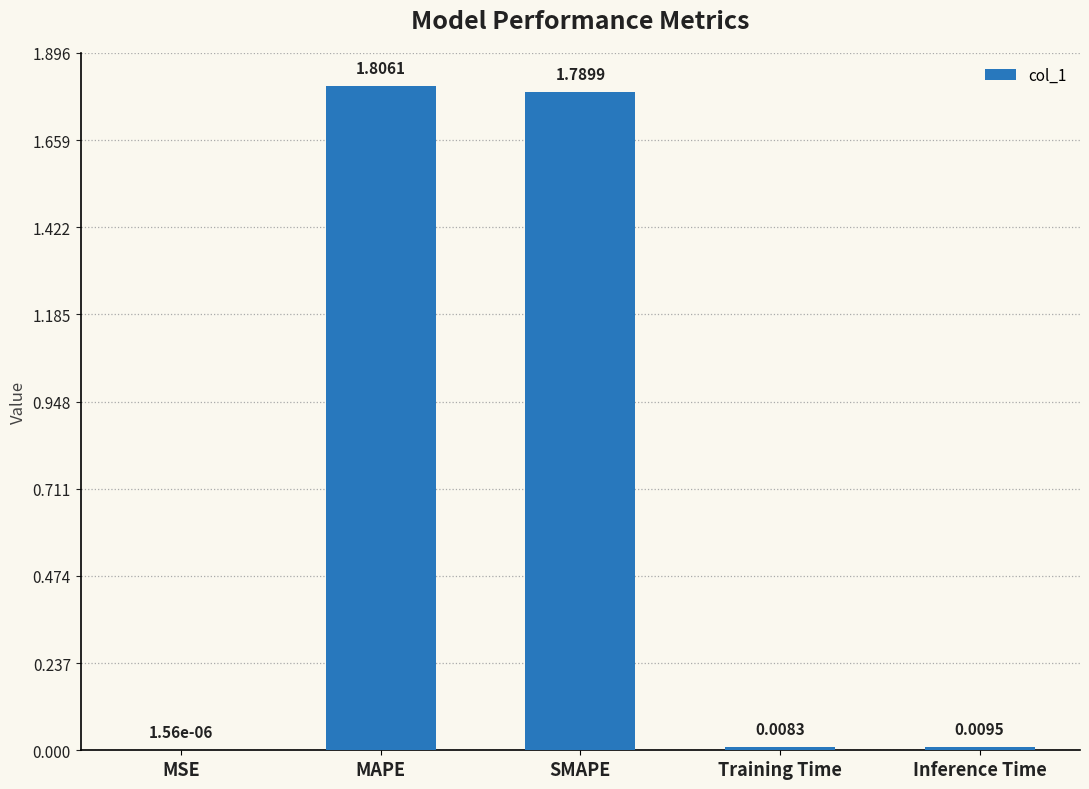

At which category does the chart reach its peak across all series?

MAPE